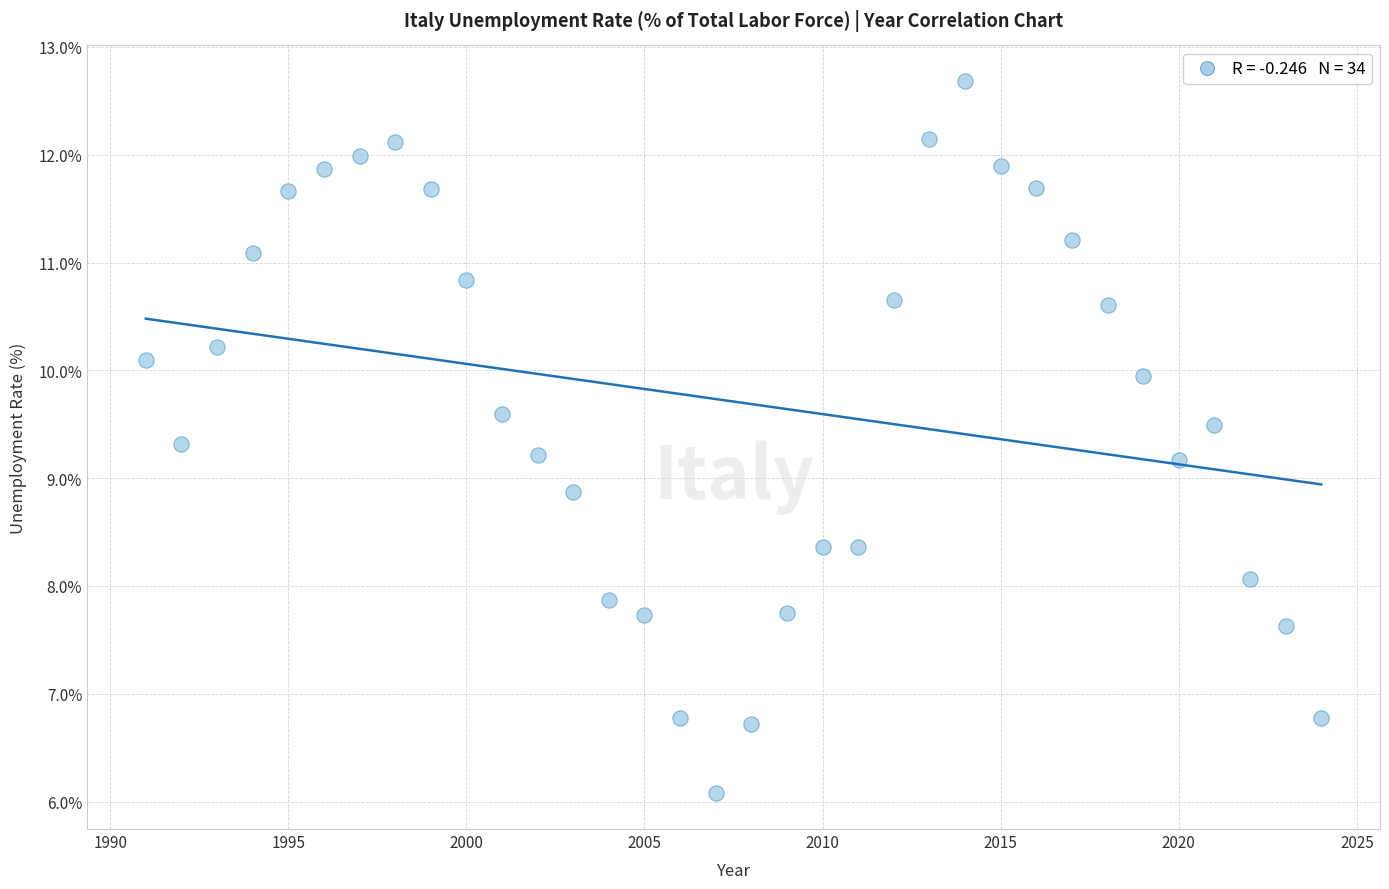

What is the range of X values (max minus min)?

33.0